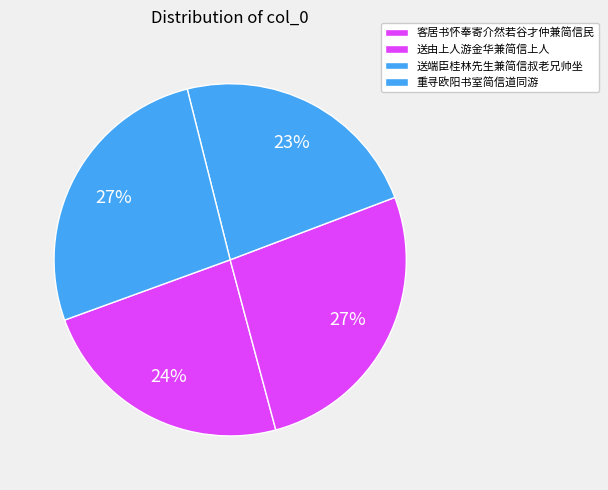

Which slice is the largest?

重寻欧阳书室简信道同游